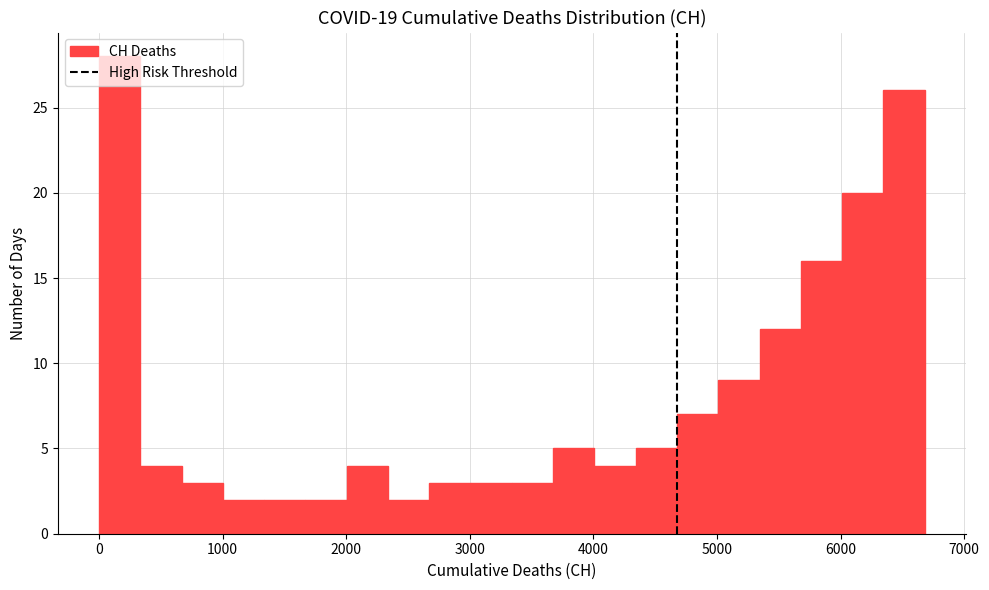

Read against the x-axis, roughly where is the centre of the tallest bar?

200